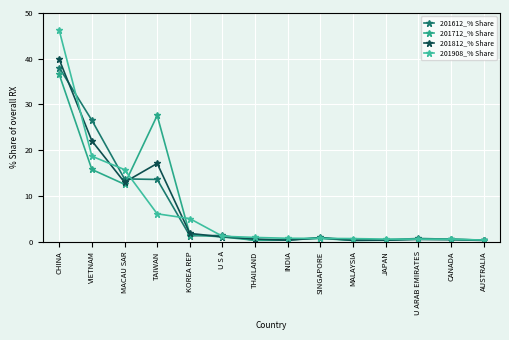

What is the total value across all series at AUSTRALIA?

1.2